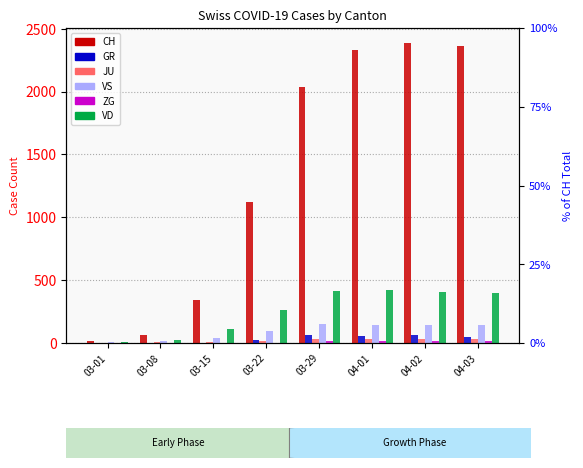

What is the difference between the highest and lowest values at 03-08?

61